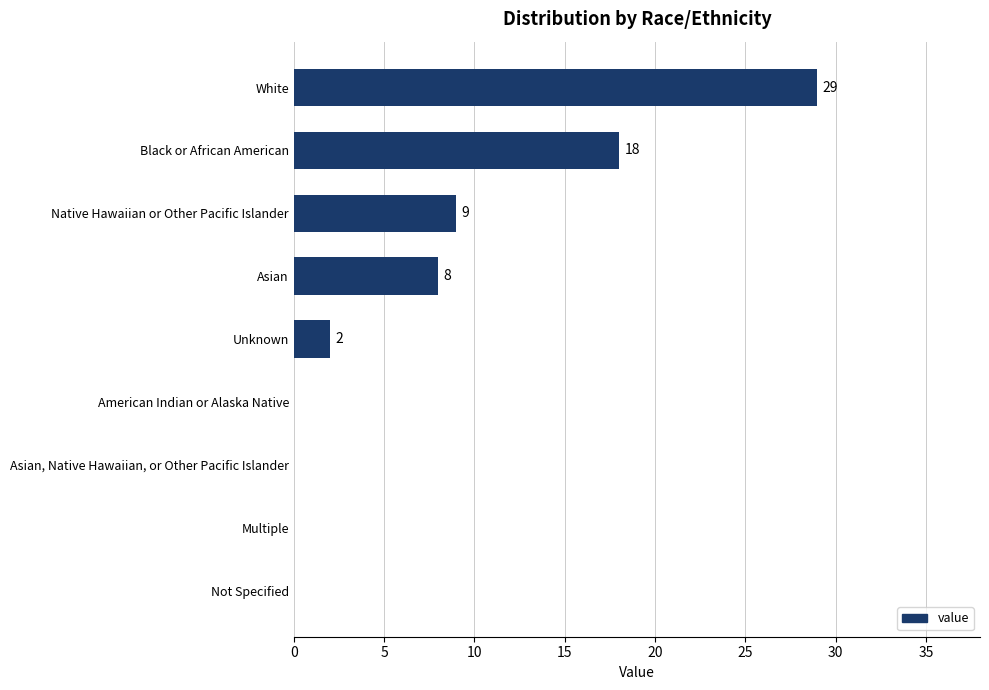

What is the average value?

7